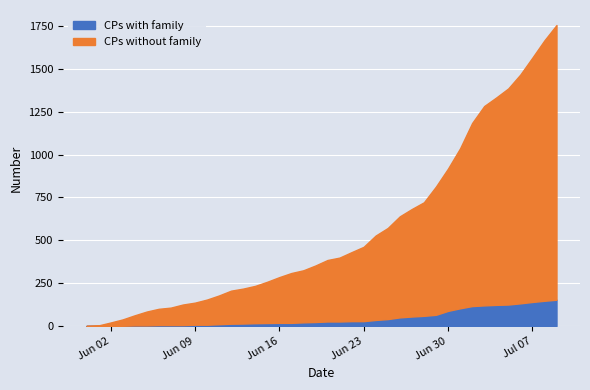

The value of BE at 10 is 4. True or false?

False